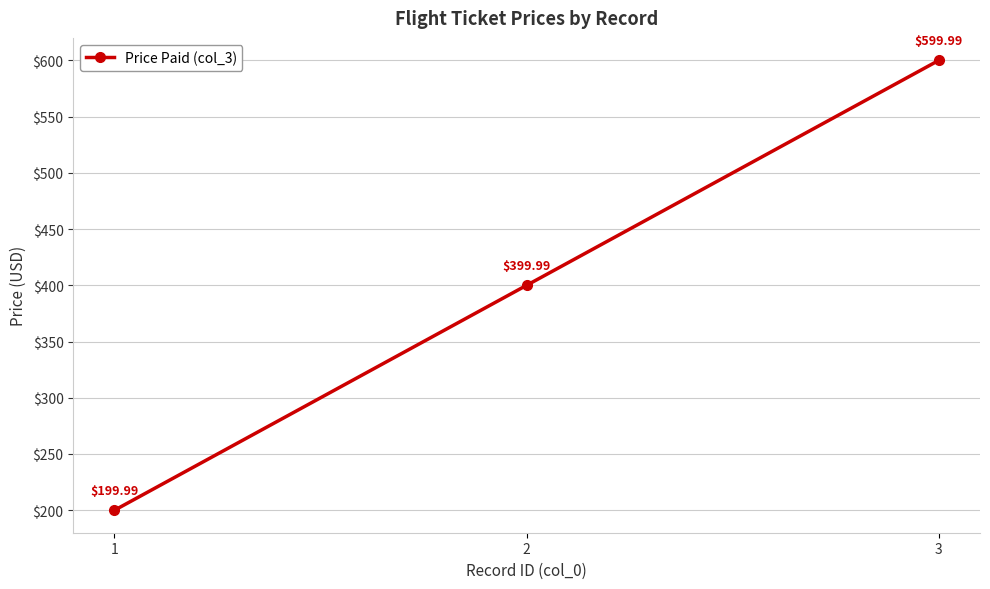

Reading right to left, list all the values displayed in this chart.

600.0	400.0	200.0